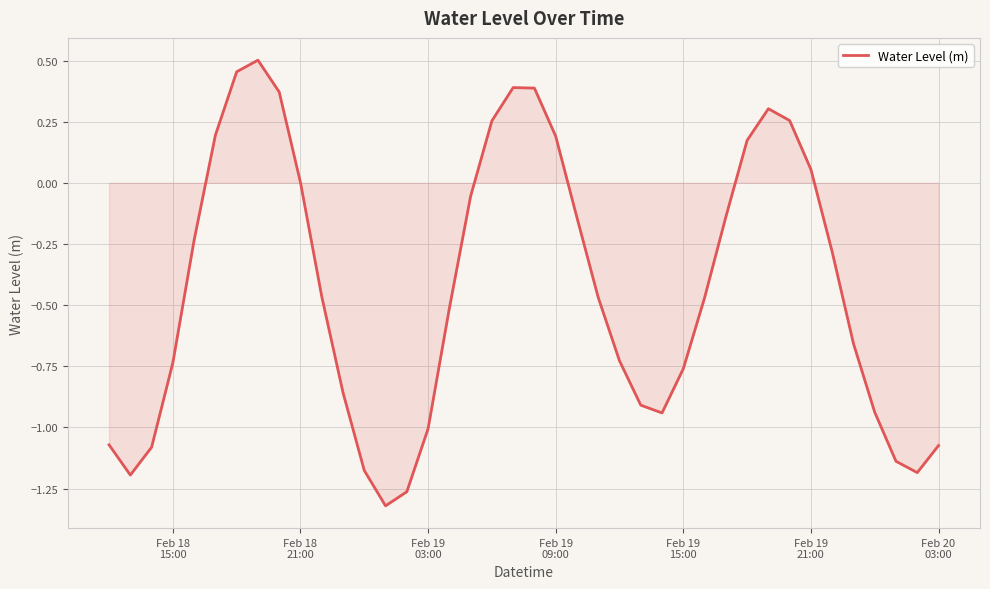

What is the difference between the maximum and minimum values?

1.8